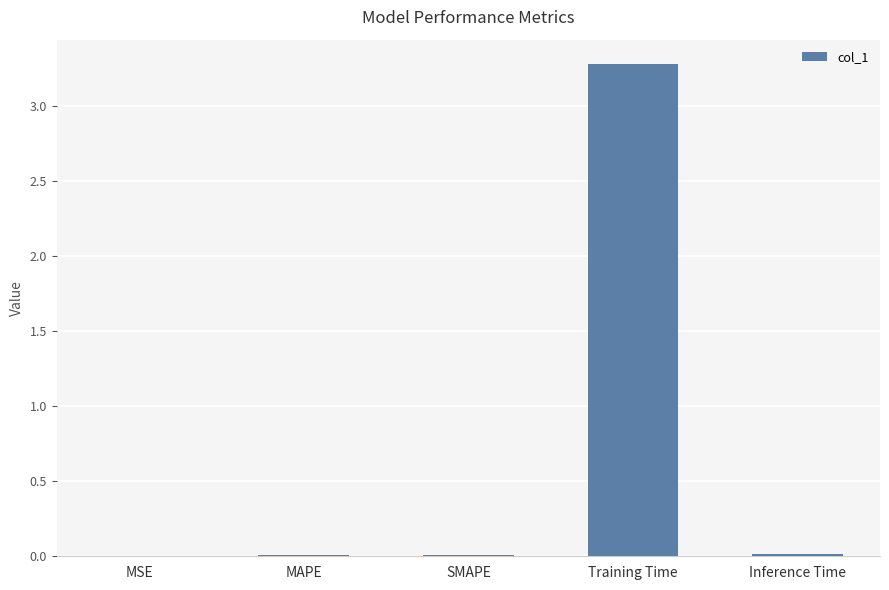

Which has a higher value, MSE or Training Time?

Training Time